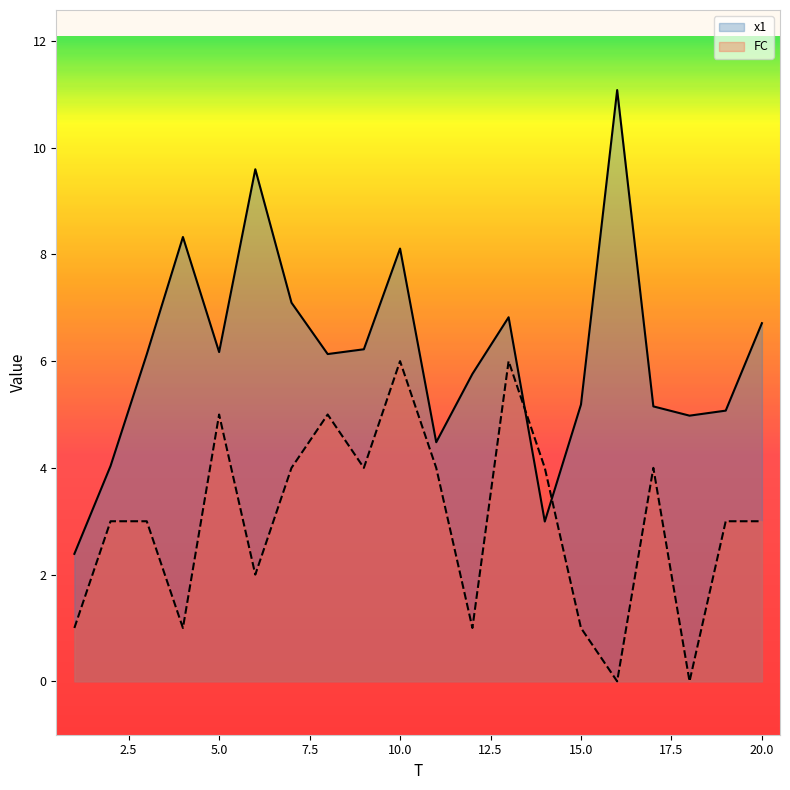

Between 1 and 6, which series saw the biggest shift?

x1